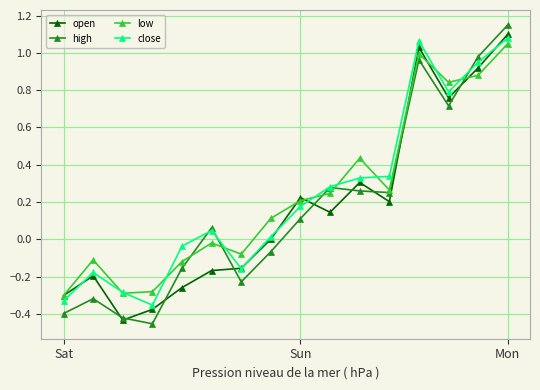

How many interior local valleys does the high series have?

4